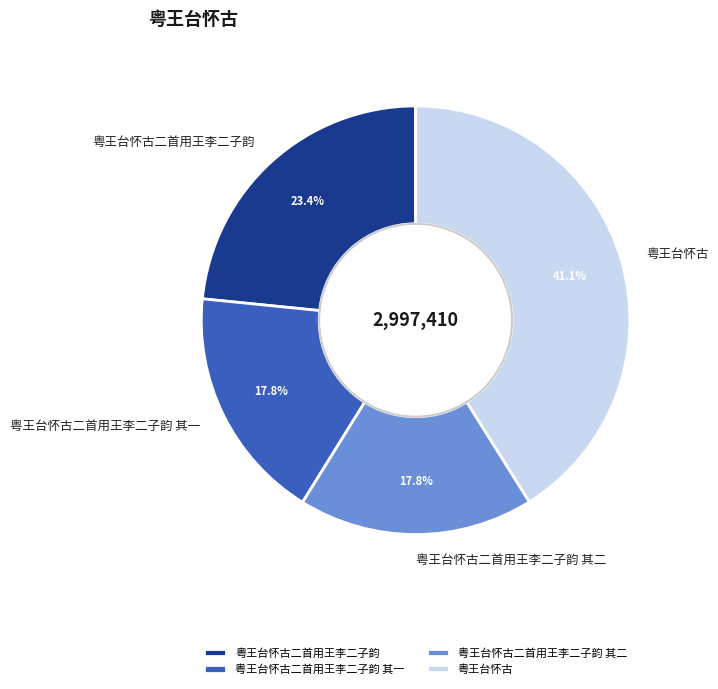

To the nearest percent, what is the average slice percentage?

25%